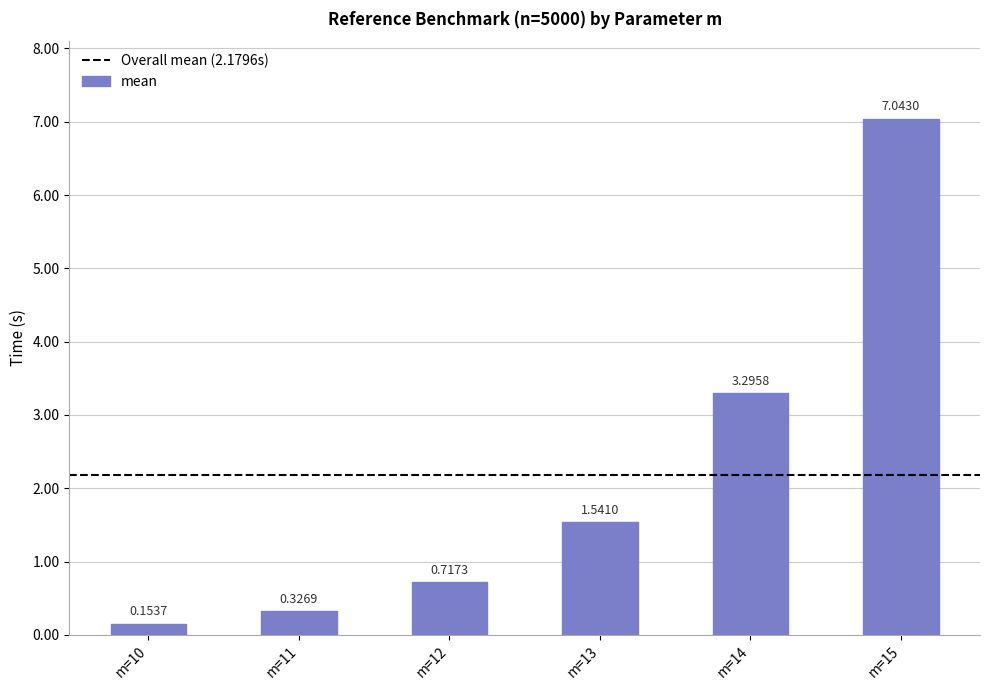

List the labels in order of value, largest first.

m=15, m=14, m=13, m=12, m=11, m=10